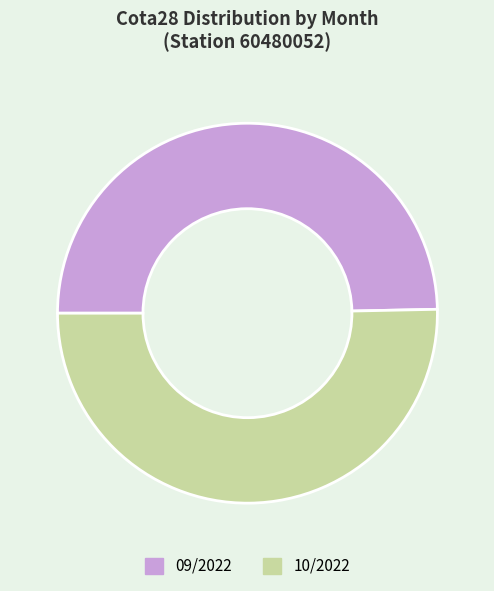

Which category has the smallest portion of the pie?

09/2022